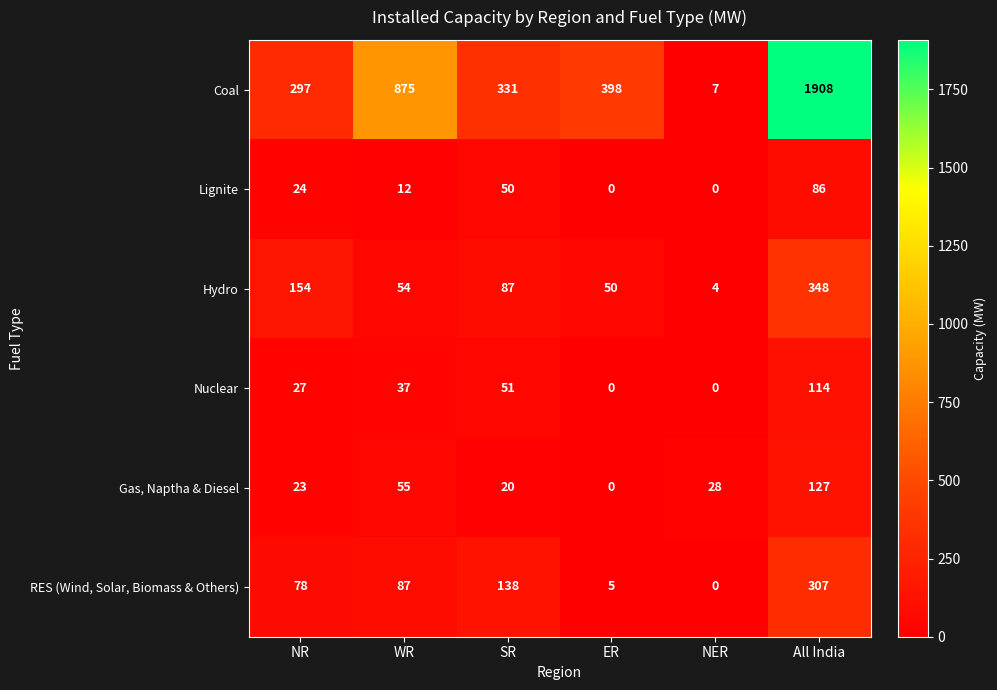

Which series has the largest range (max minus min)?

Coal